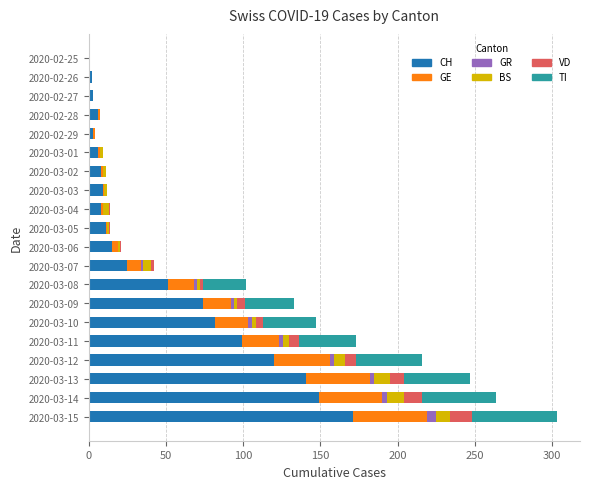

At which category is the sum across all series the highest?

2020-03-15